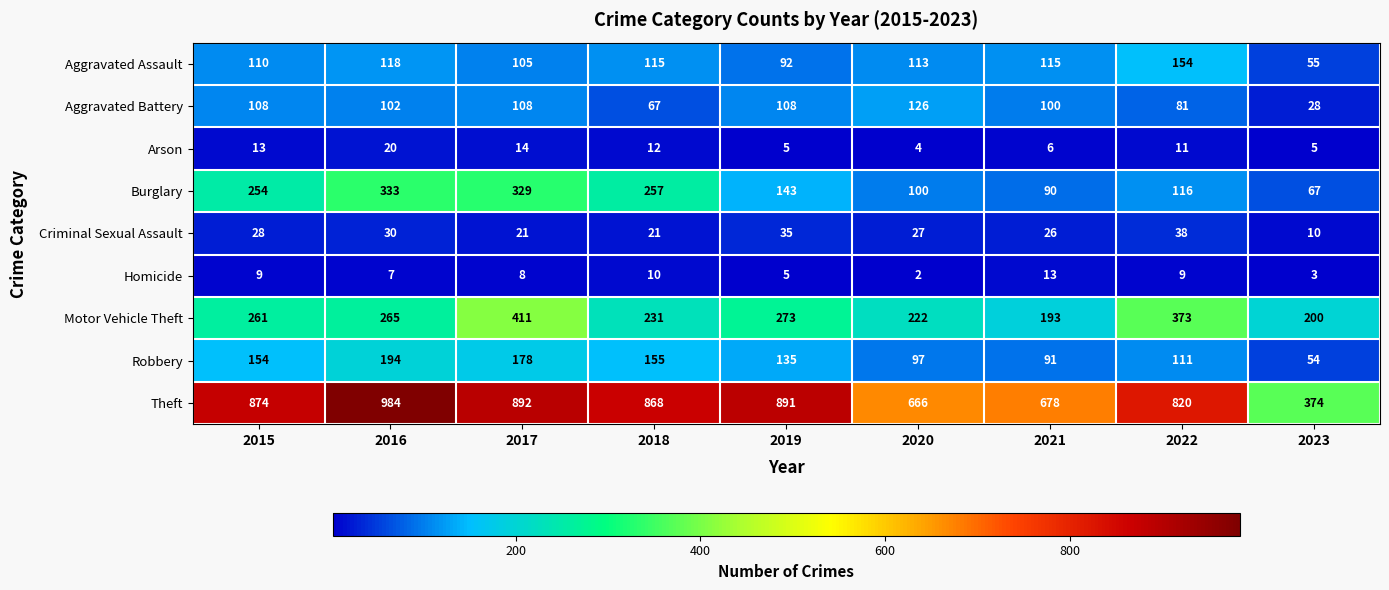

Which series has the largest range (max minus min)?

Theft